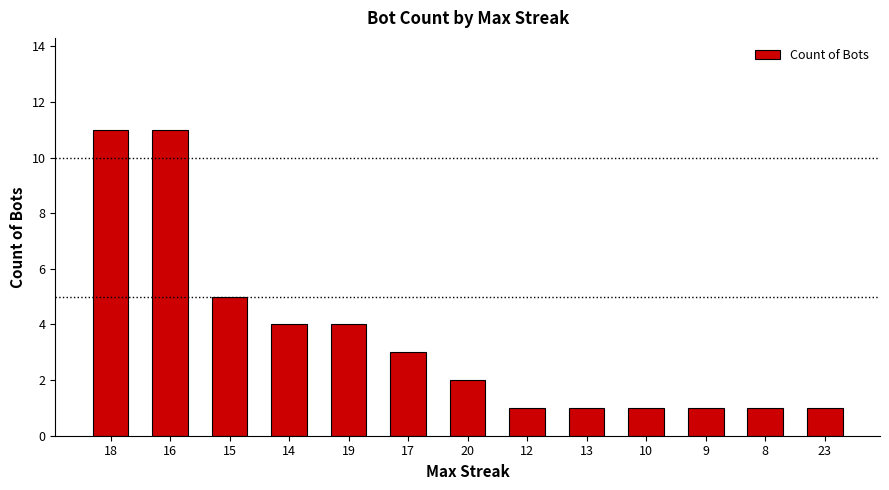

Is it true that the value at 13 is 1?

True